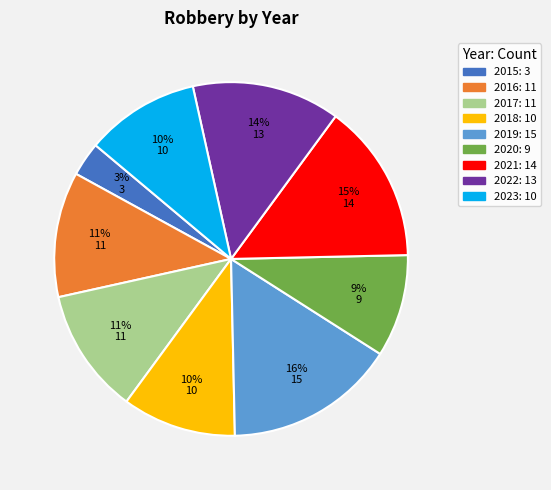

Between 2016 and 2015, which is larger?

2016